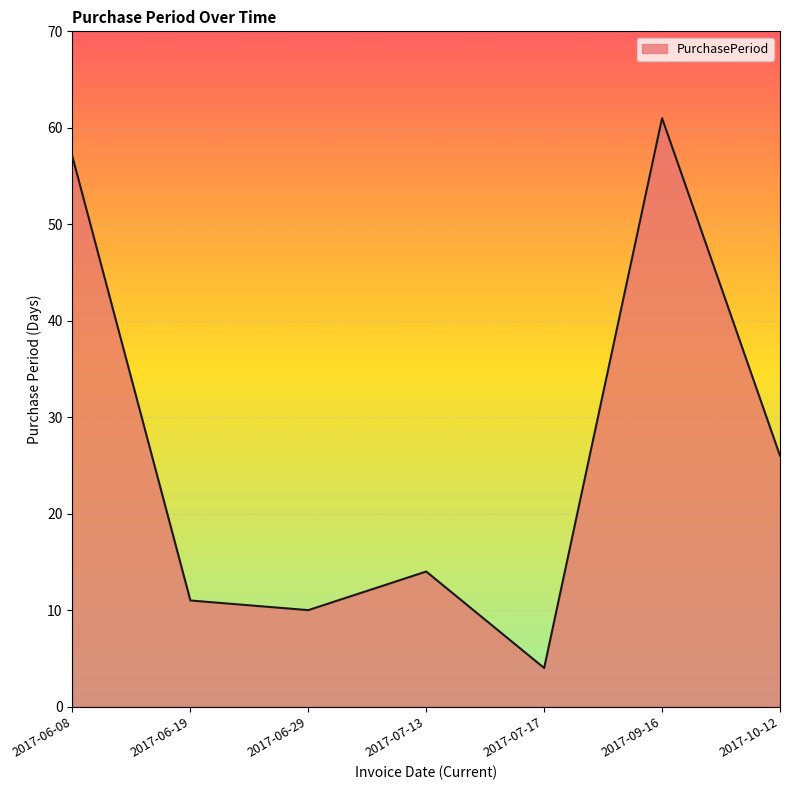

Where does the data first go above 14?

2017-06-08